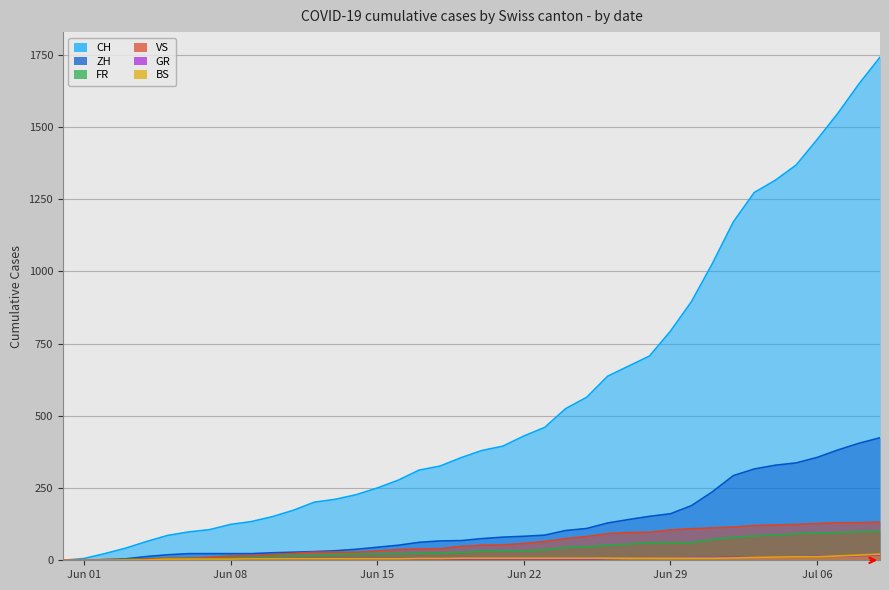

How many series are shown in this chart?

6